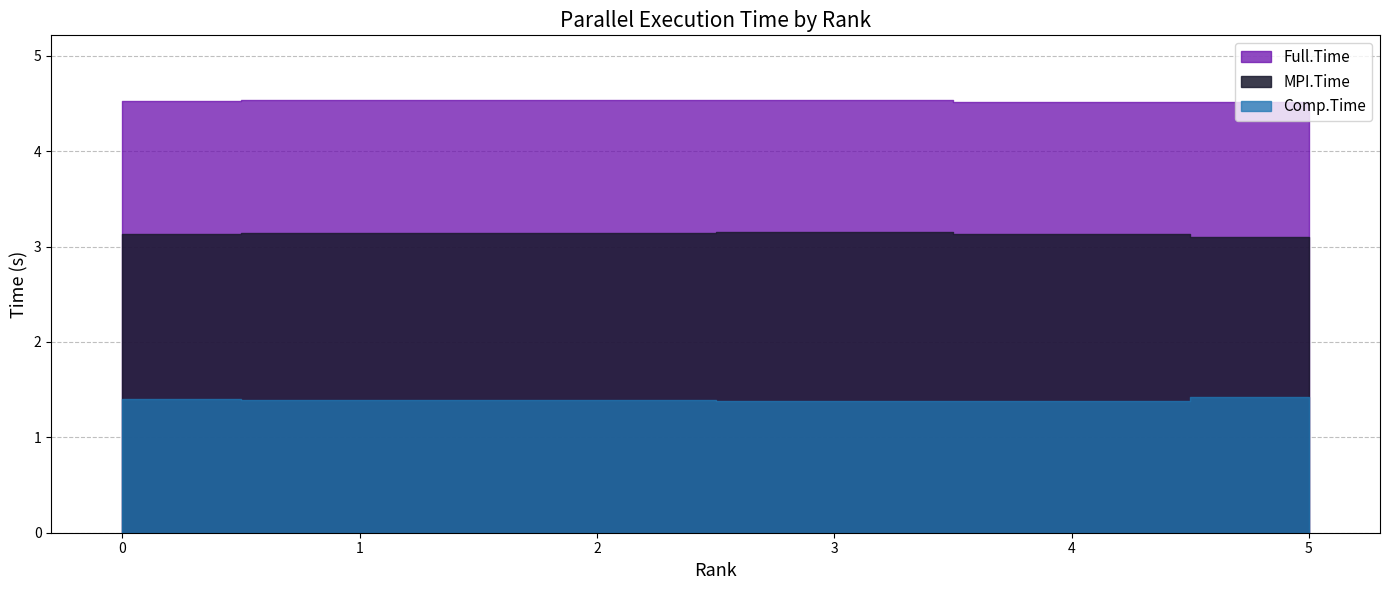

Is it true that Full.Time equals 4.5 at 2?

True